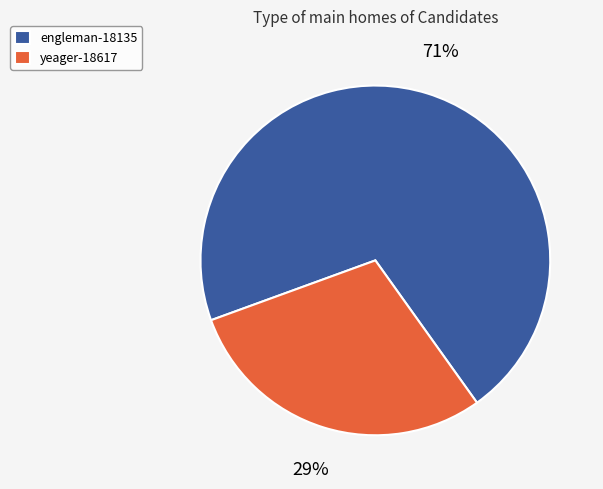

Is the sum of engleman-18135 and yeager-18617 greater than half?

Yes